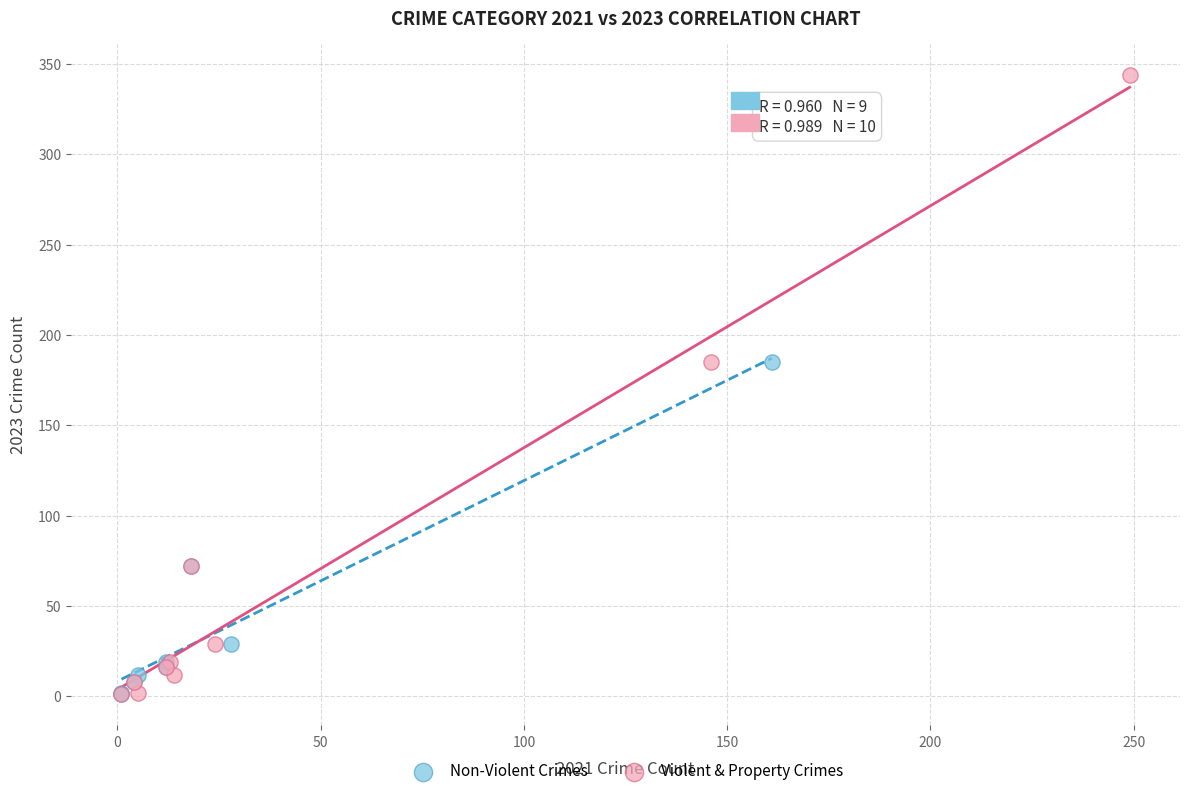

Which series contains the highest Y value?

Violent & Property Crimes